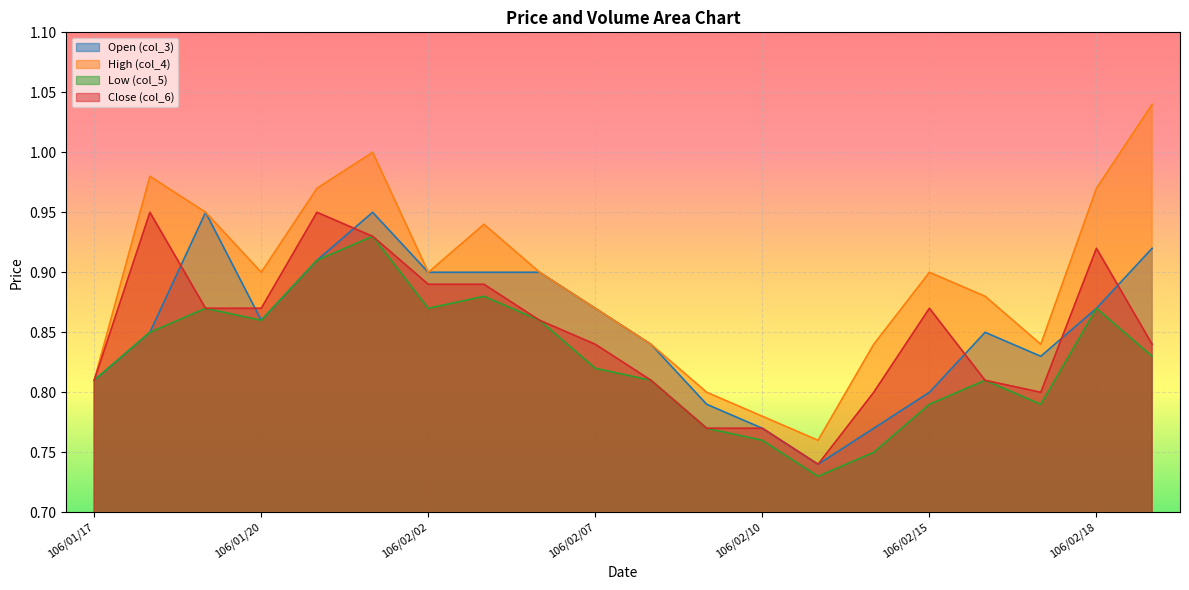

What is the label of the 3rd point from the right?

106/02/17